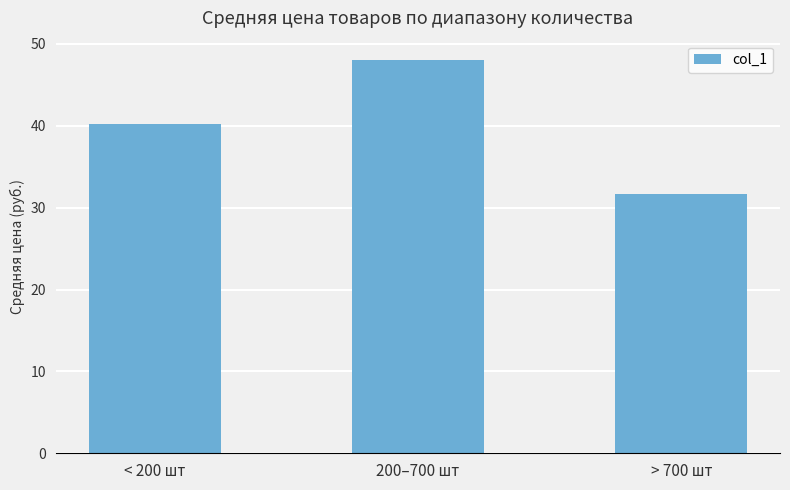

Reading left to right, extract all data points from this chart.

< 200 шт=40.2	200–700 шт=48.0	> 700 шт=31.7